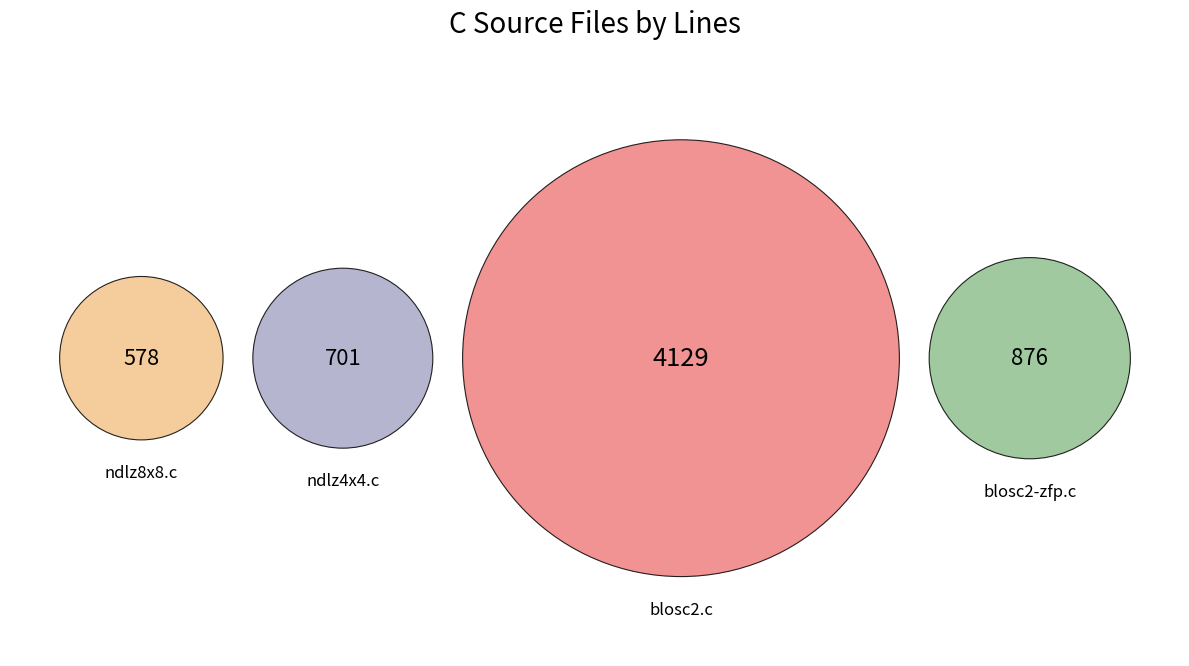

To the nearest percent, what is the average slice percentage?

25%